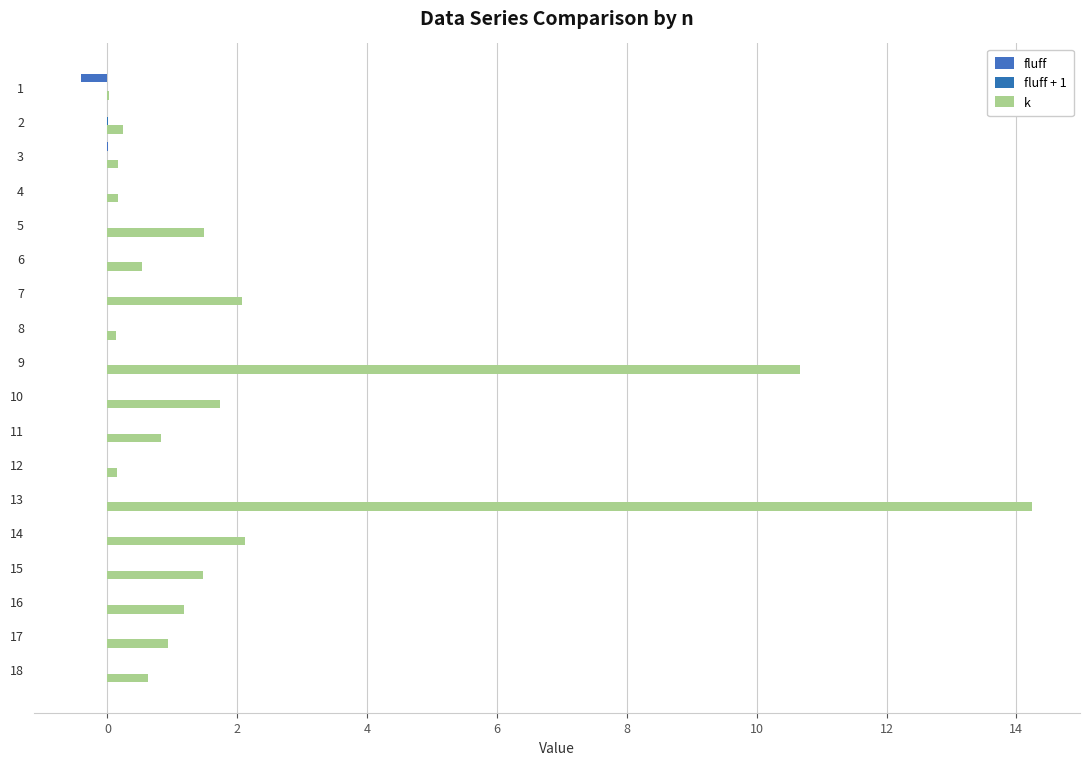

Count the number of data series in this chart.

3